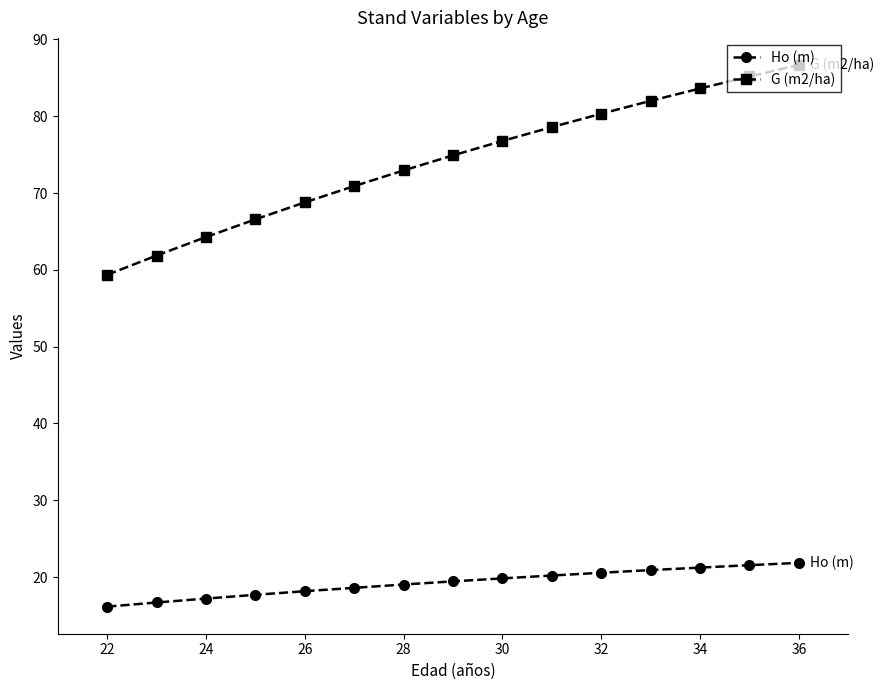

Does the chart display data point markers on the line(s)?

Yes